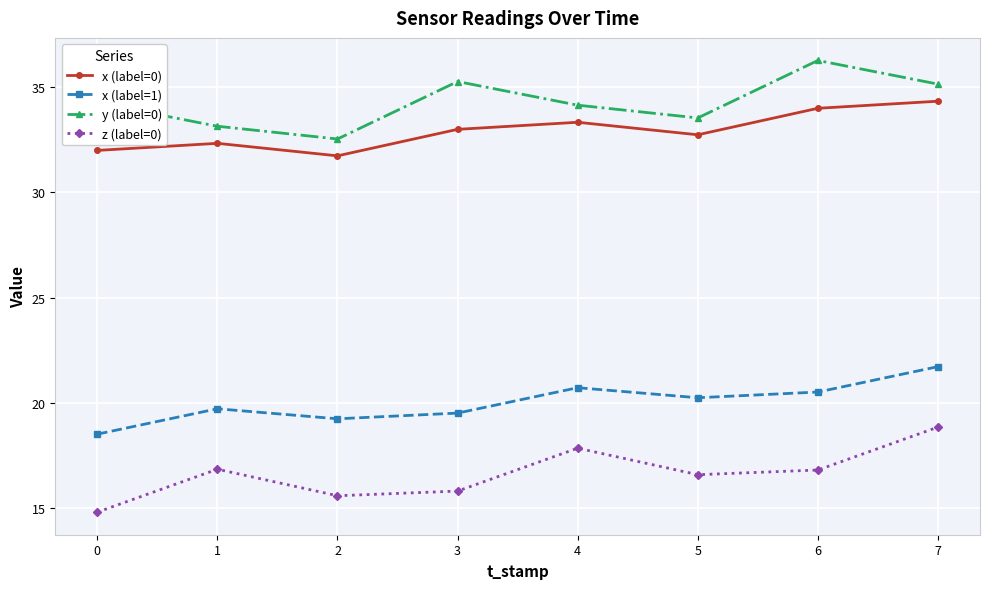

How many data points in z (label=0) are less than 16?

3